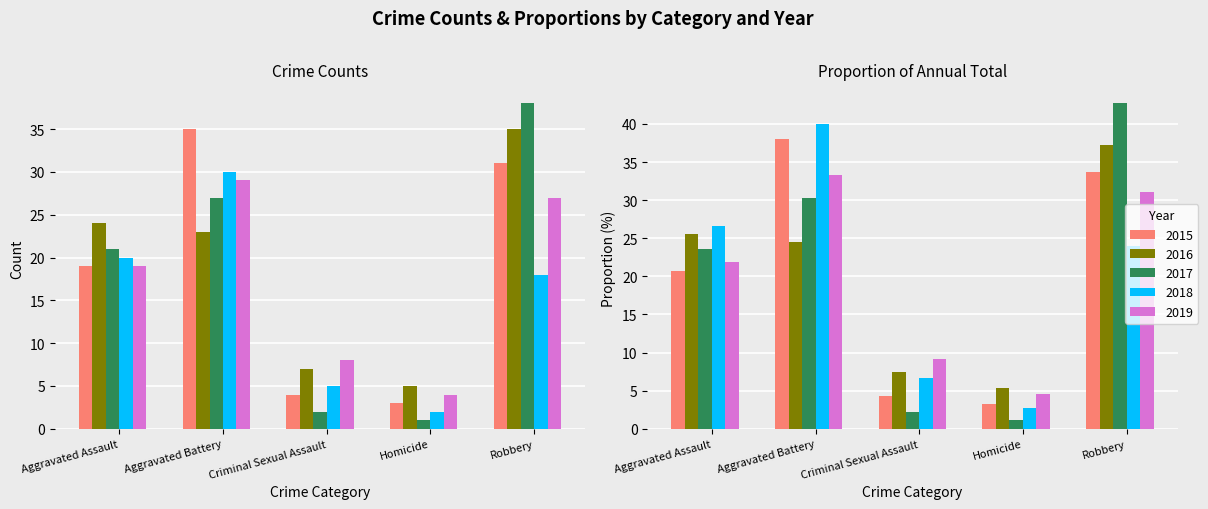

Are the bars grouped side by side (vs. stacked)?

Yes